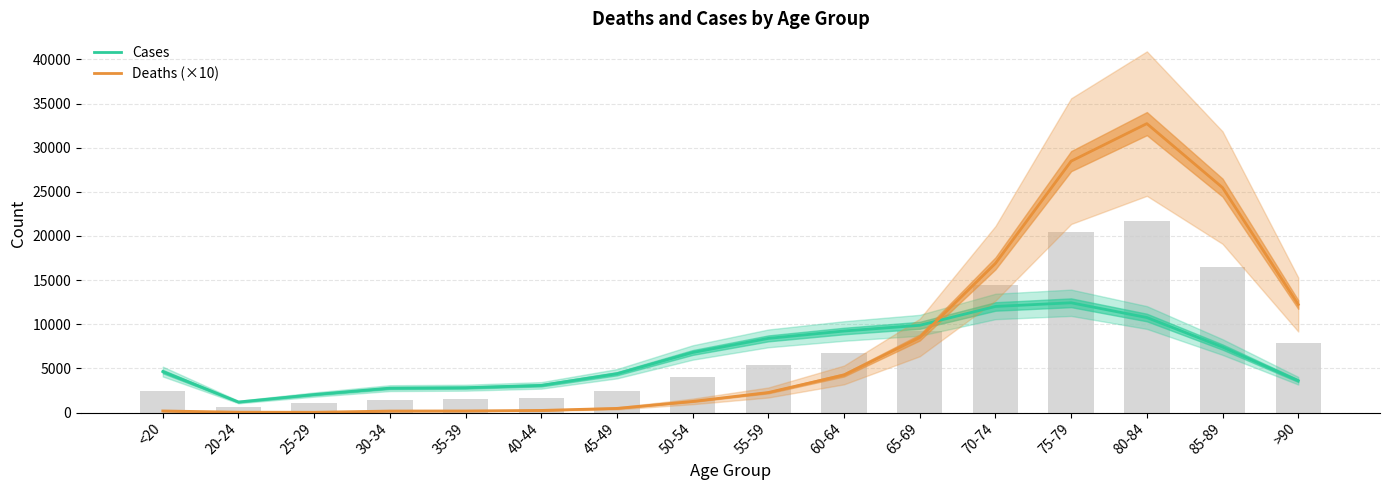

What are all the series names shown in the legend?

Cases, Deaths (×10)